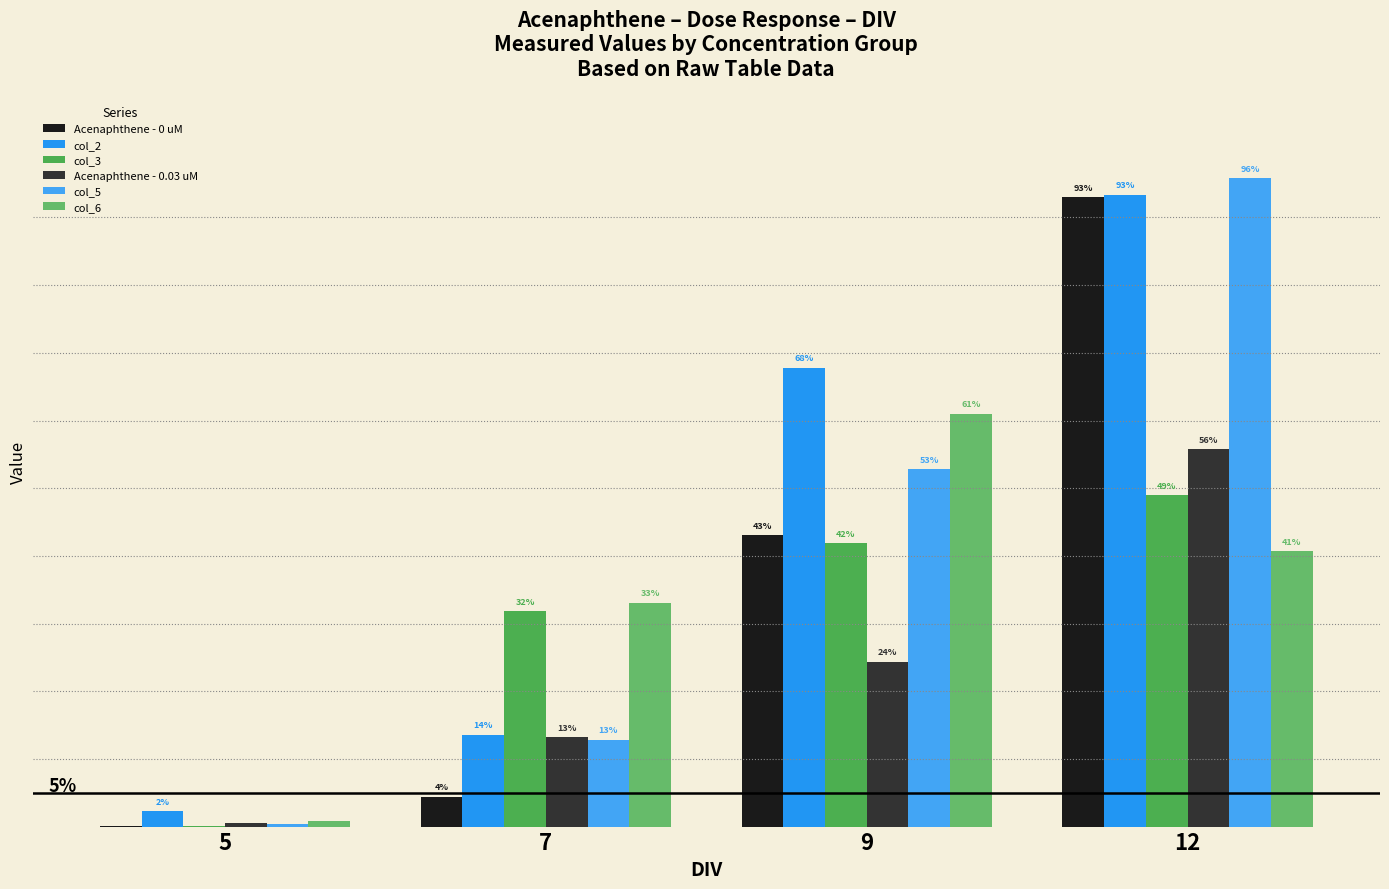

Which series has the largest range (max minus min)?

col_5